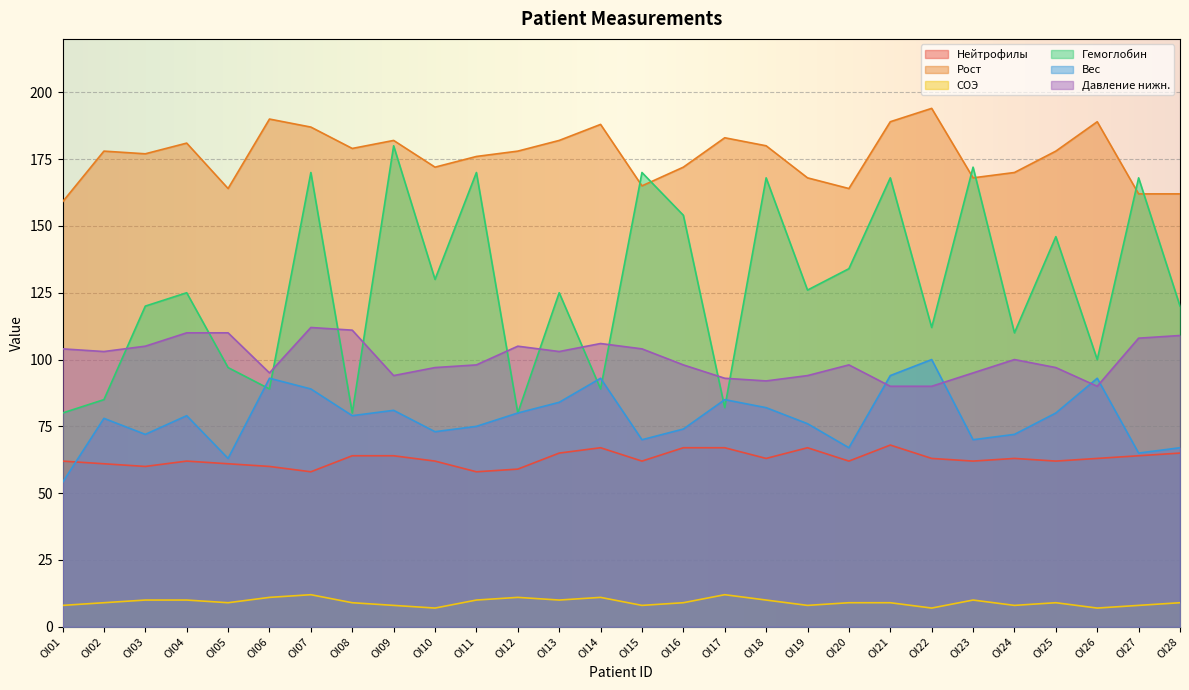

Does the chart display data point markers on the line(s)?

No